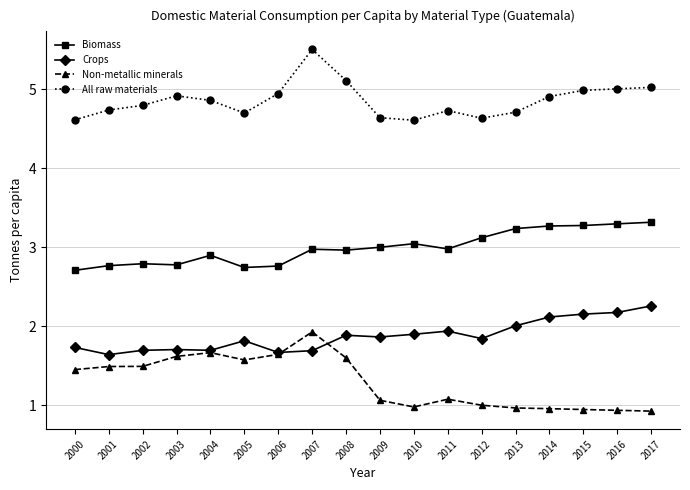

Which series has the widest spread of values?

Non-metallic minerals